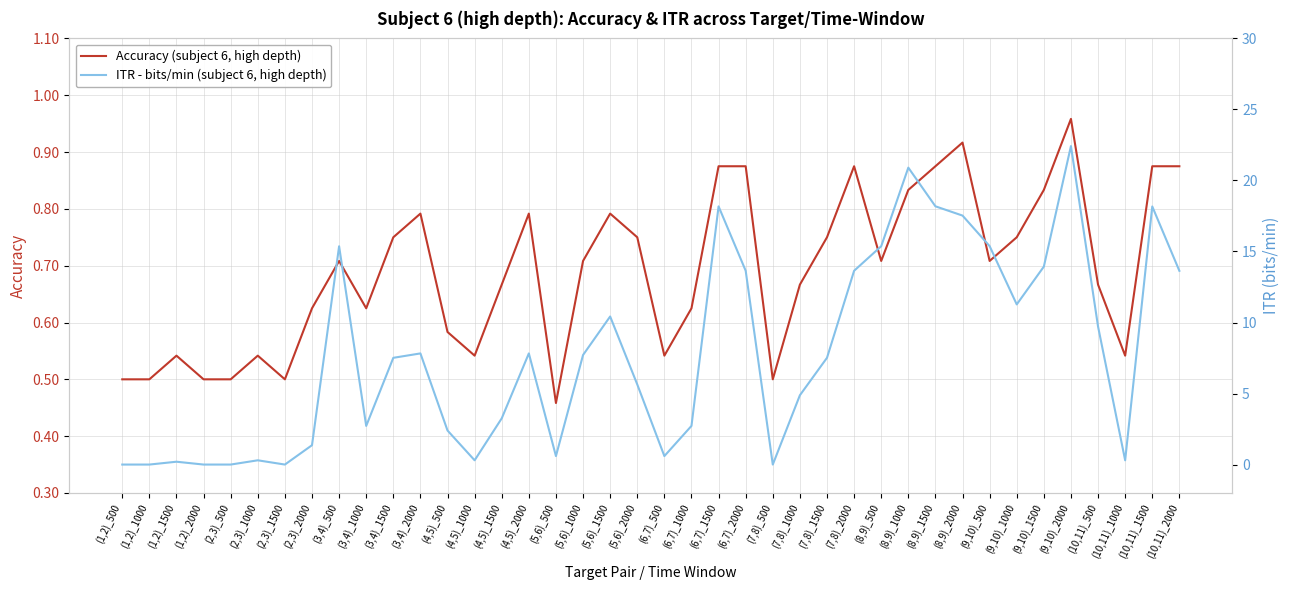

What is the total value across all series at (3,4)_500?

16.1